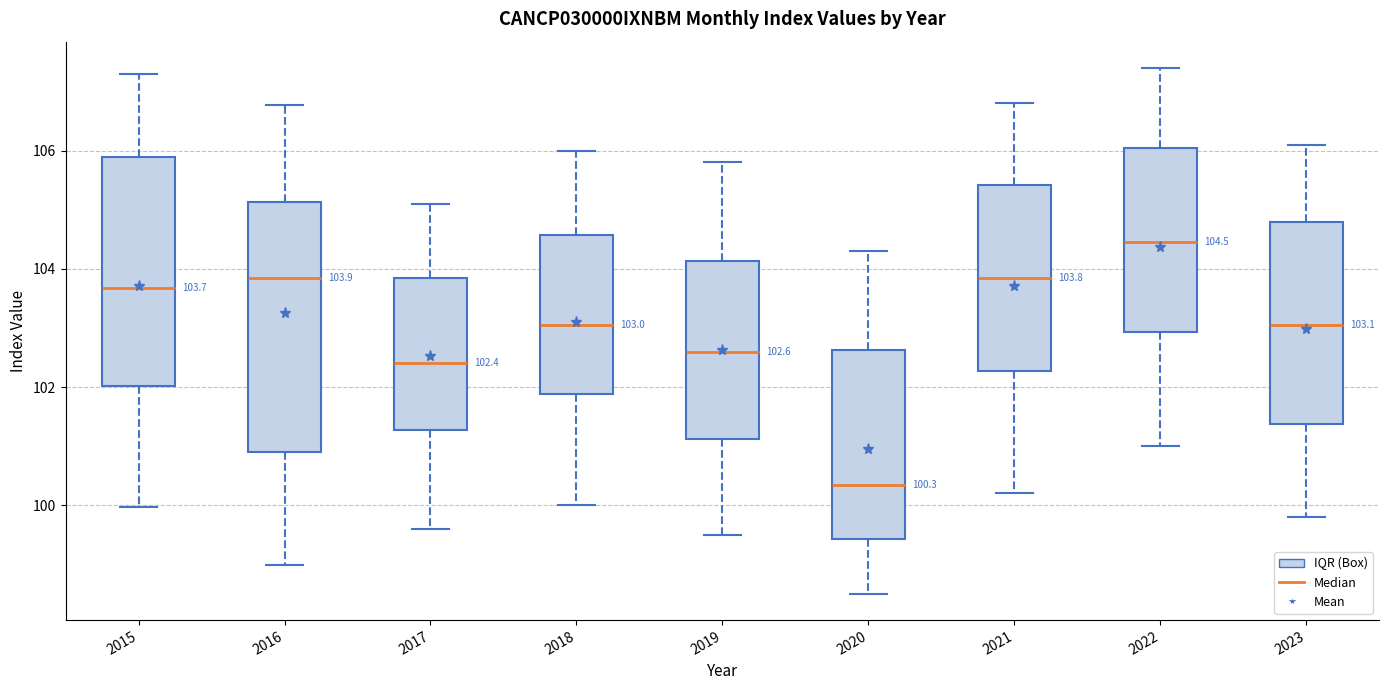

Which box has the lowest median line?

2020